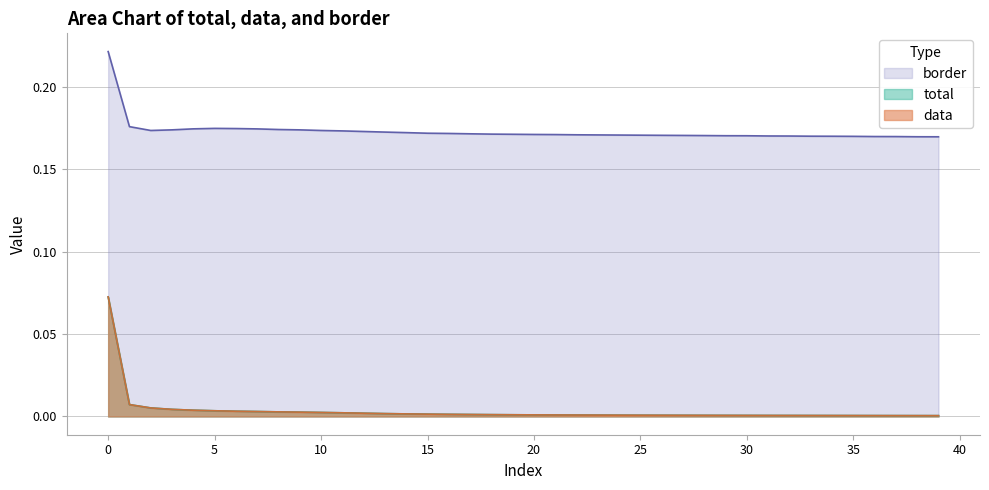

Which has a higher value, 37 or 2?

2